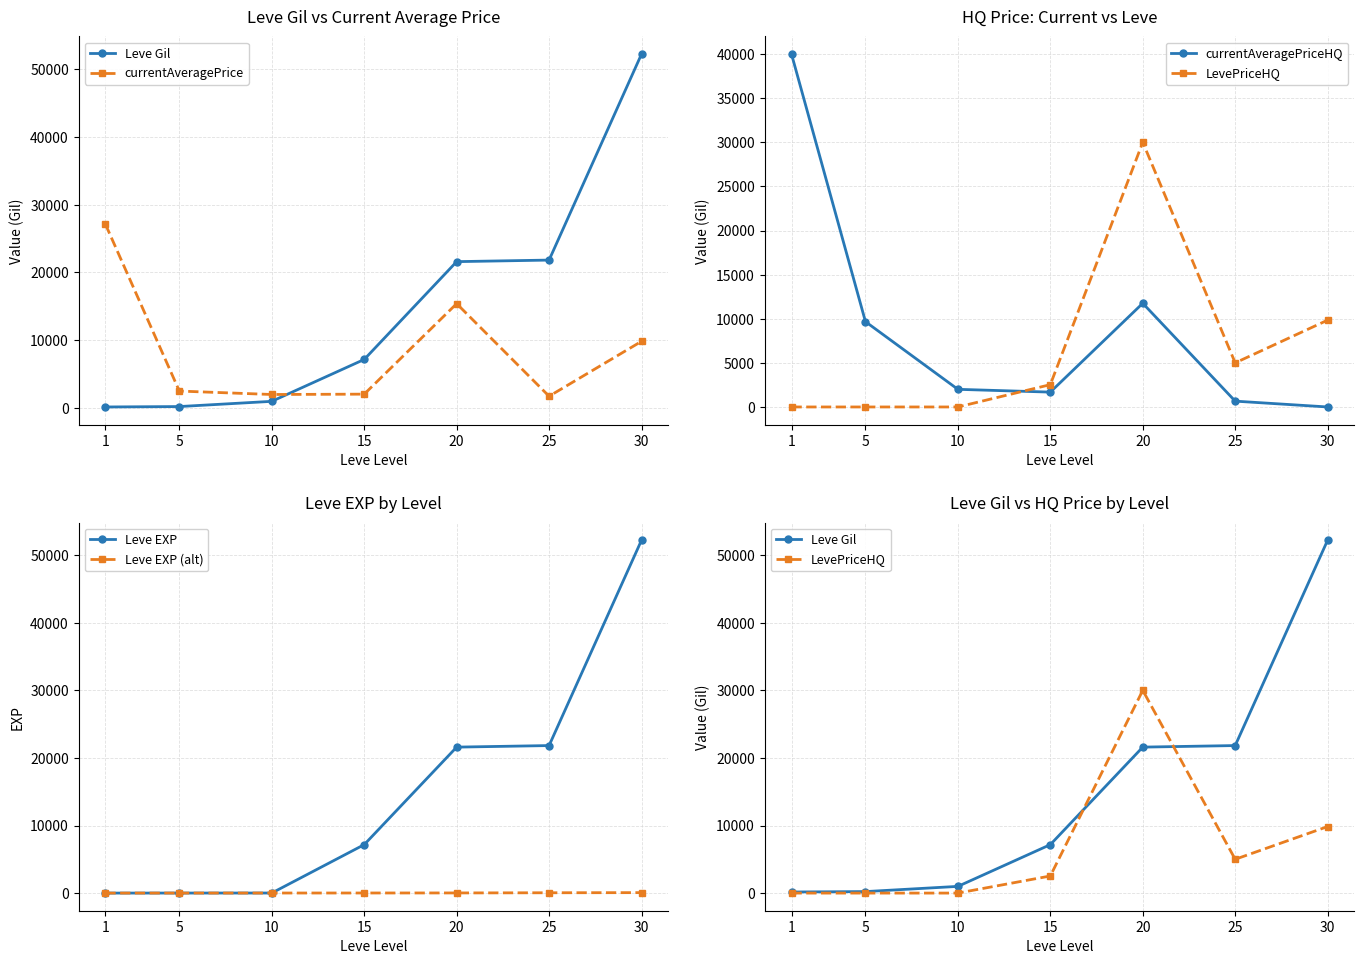

Where does the Leve EXP (alt) series first go above 13?

20